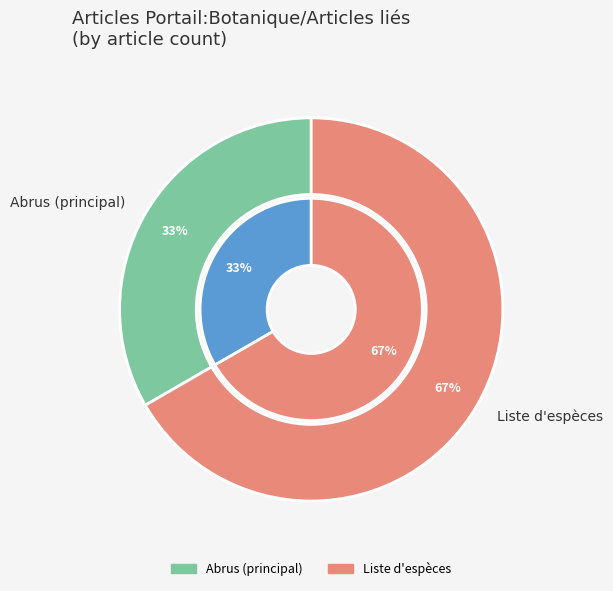

Does Liste d'espèces account for over 50% of the chart?

Yes